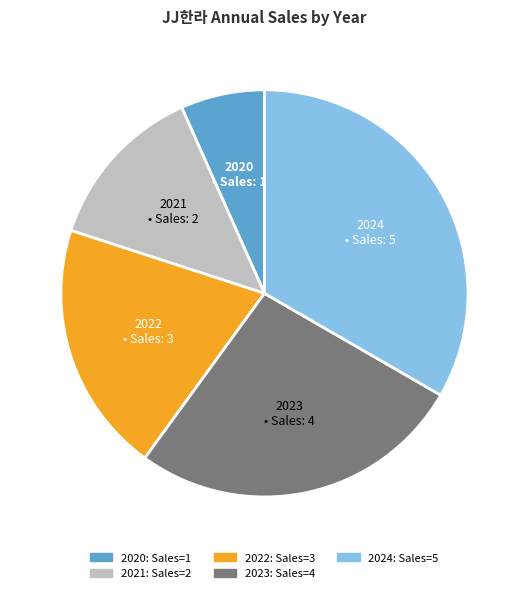

Combined, do 2023 and 2024 account for over 50%?

Yes